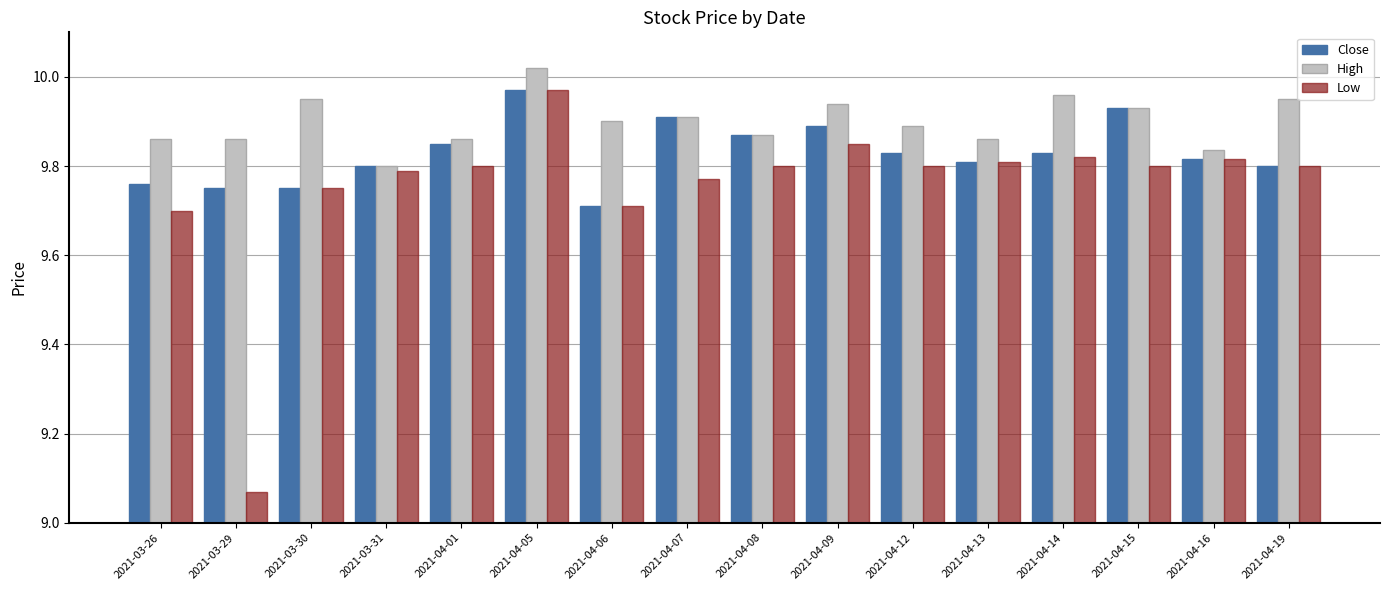

At which label does Low reach its minimum?

2021-03-29